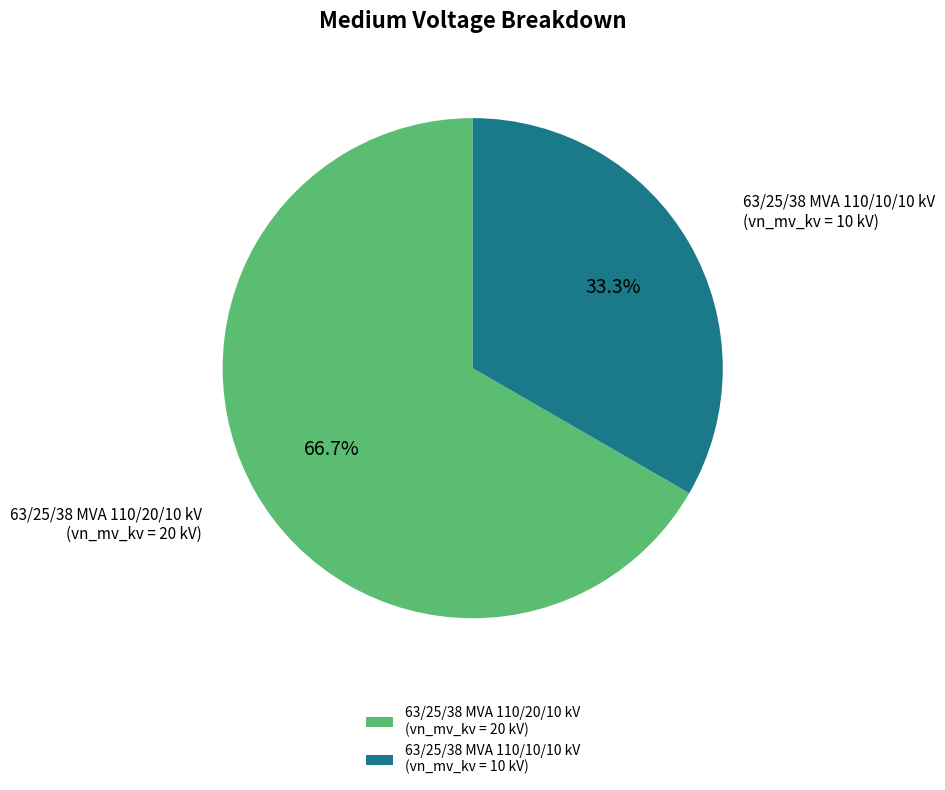

What is the largest slice in the pie chart?

63/25/38 MVA 110/20/10 kV